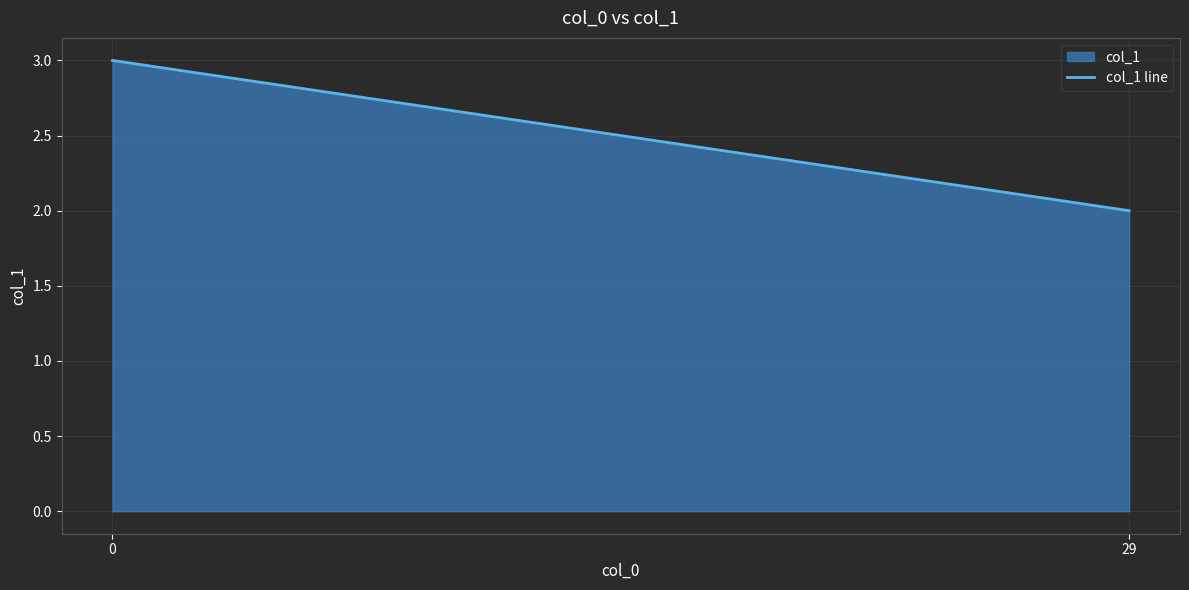

The chart shows a value of 2 at 29. True or false?

True